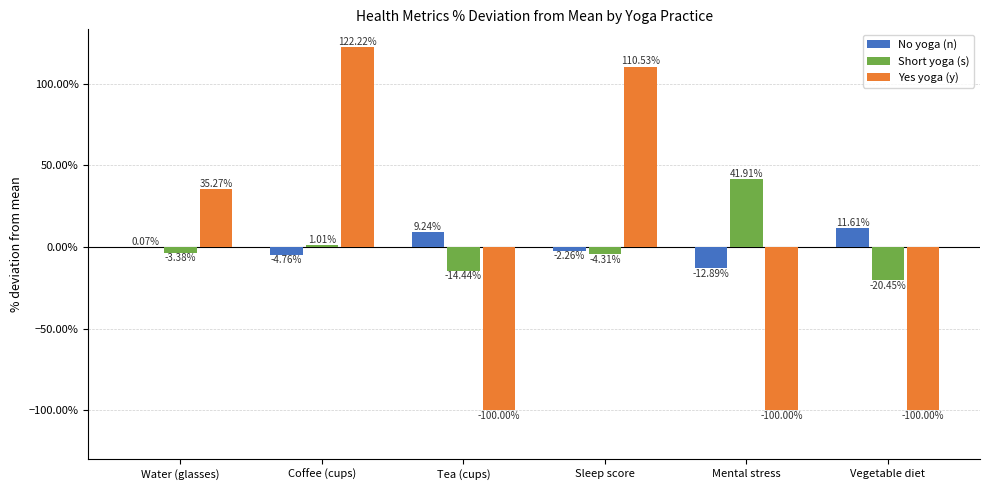

Which series has the widest spread of values?

Yes yoga (y)